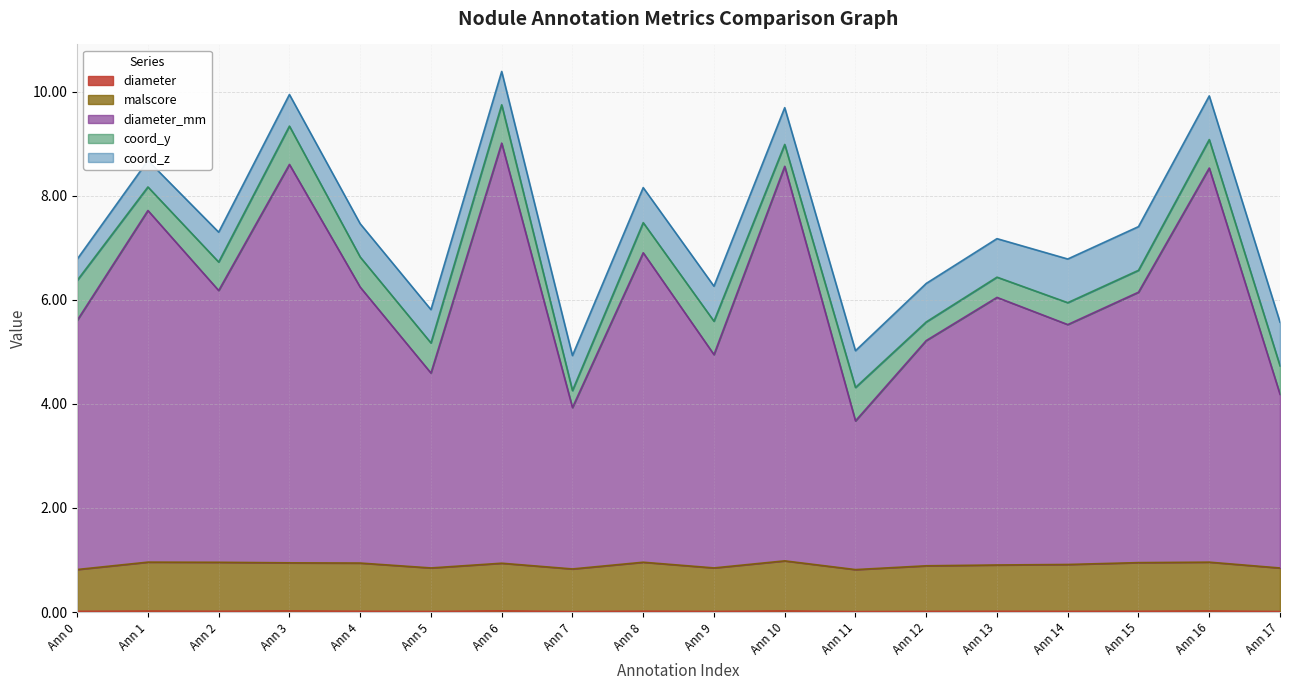

Does the chart have visible grid lines?

Yes